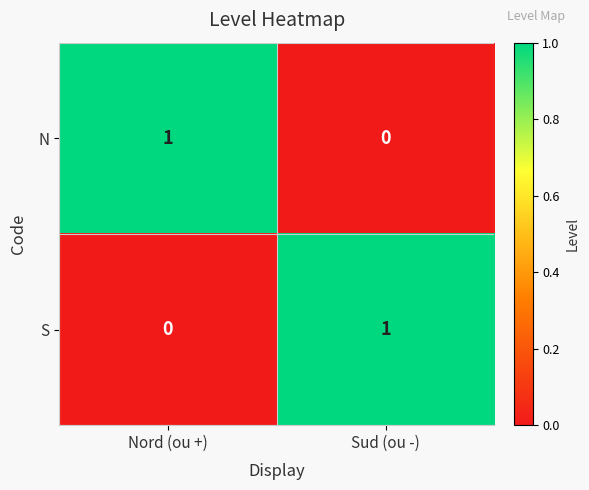

Is it true that N equals 0 at Sud (ou -)?

True